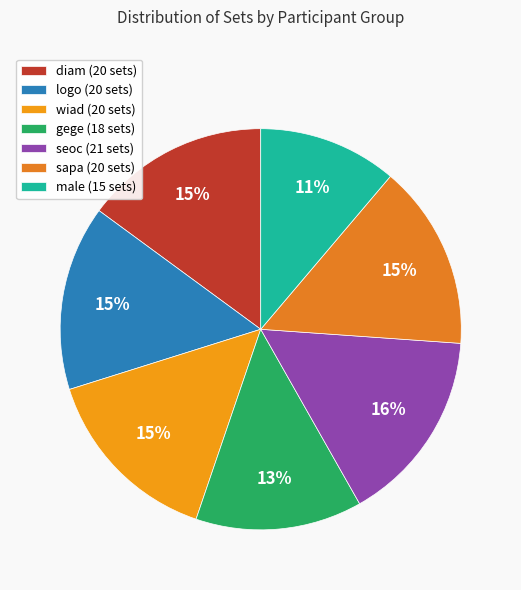

Which category has the smallest portion of the pie?

male